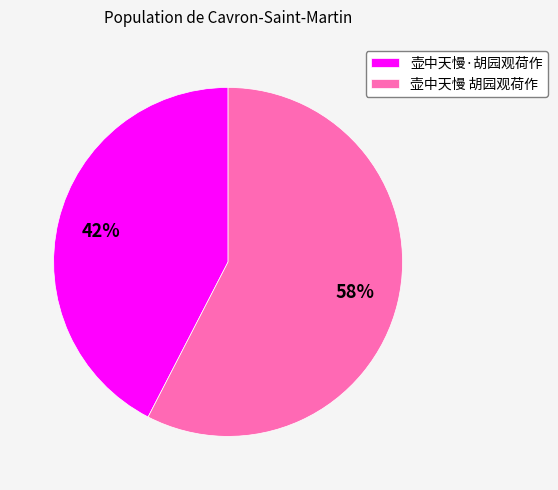

What is the largest slice in the pie chart?

壶中天慢 胡园观荷作